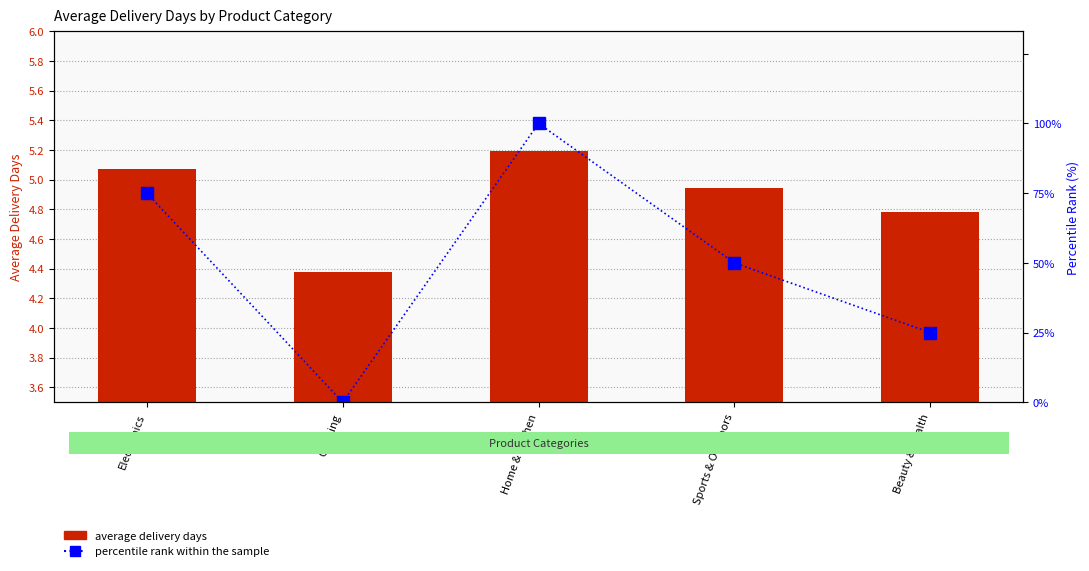

At which category is the sum across all series the highest?

Home & Kitchen